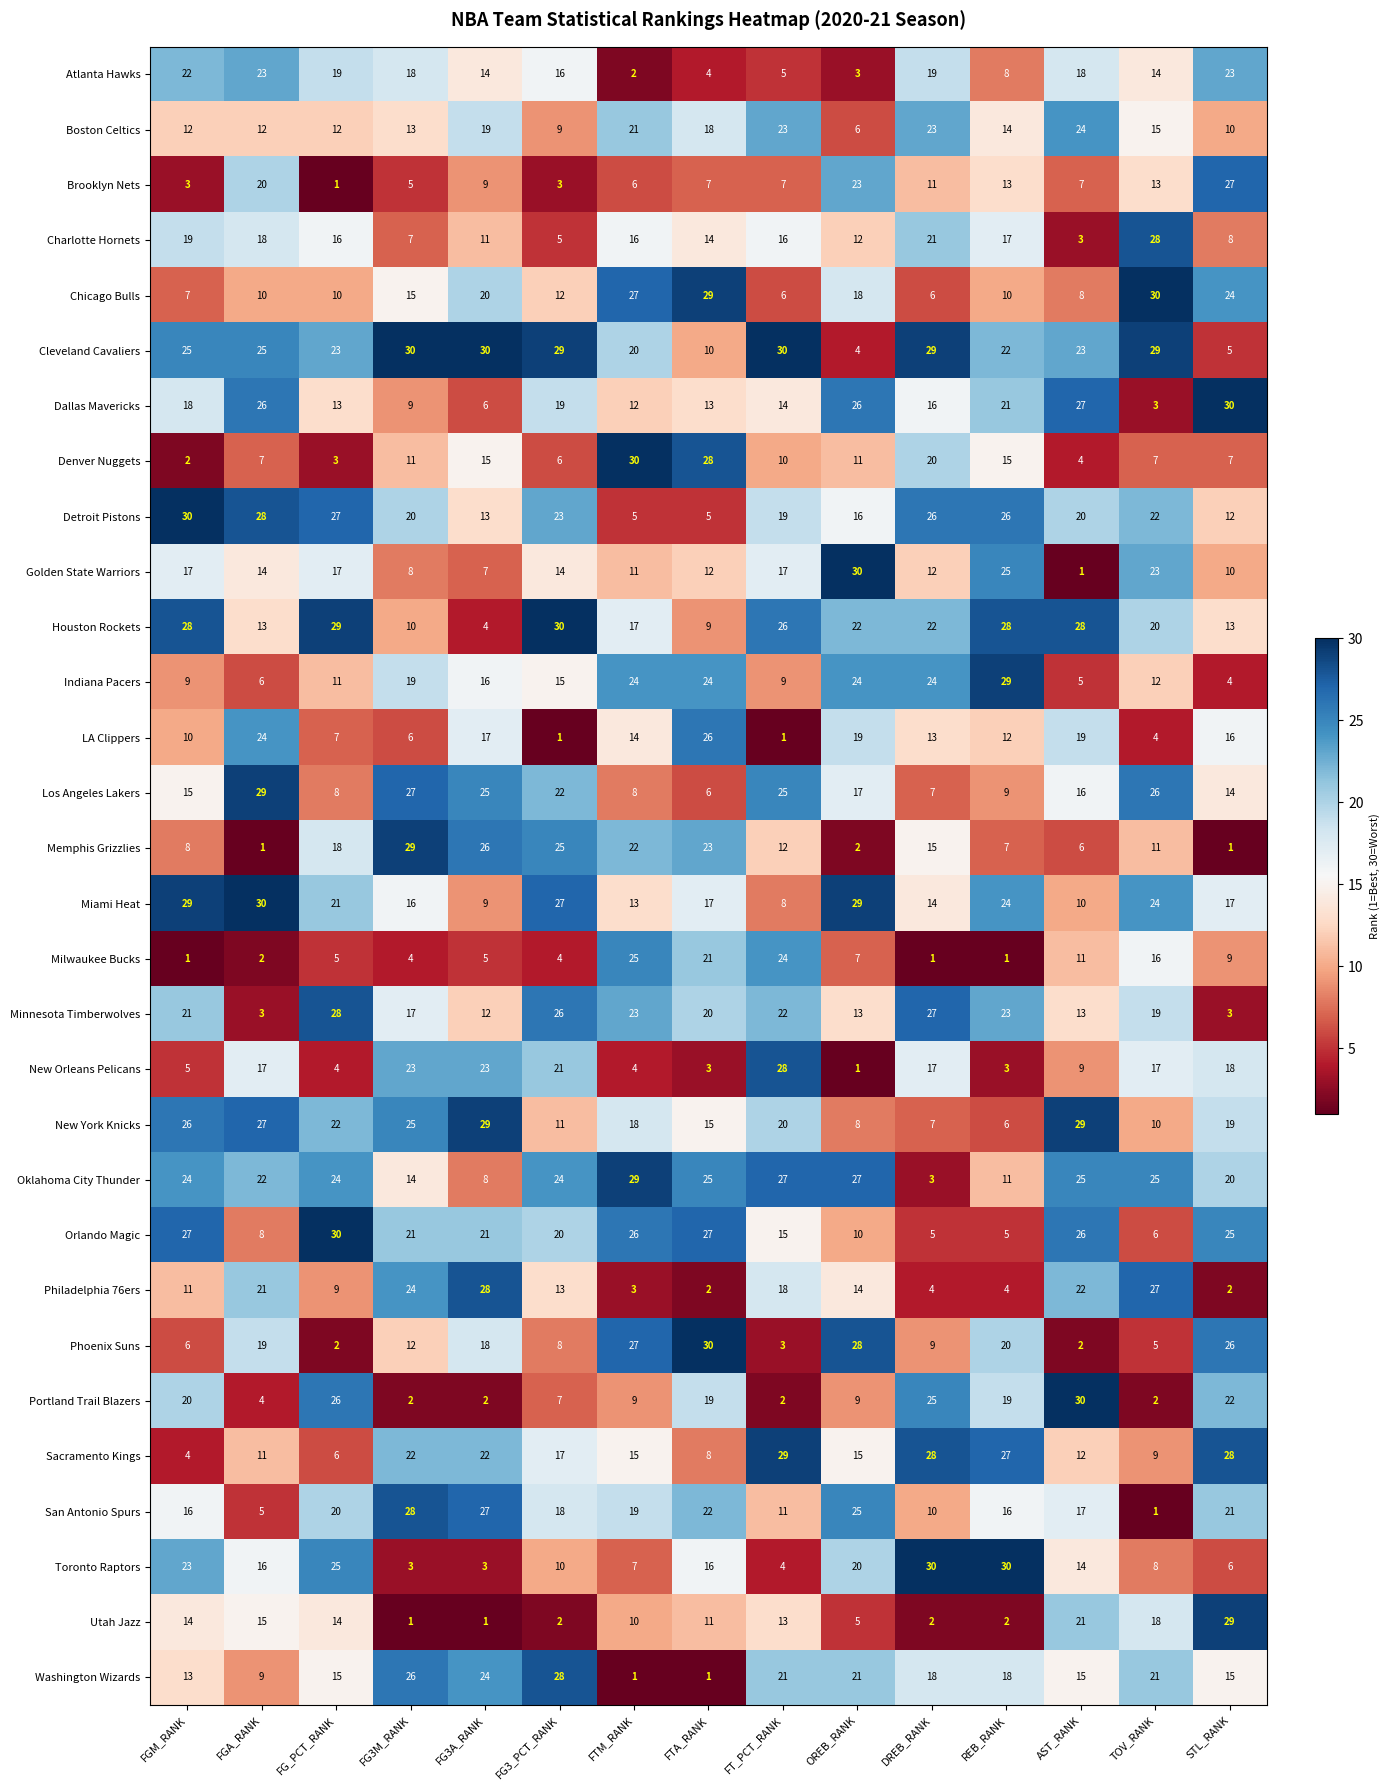

What is the difference between the maximum and second lowest values in the Detroit Pistons series?

25